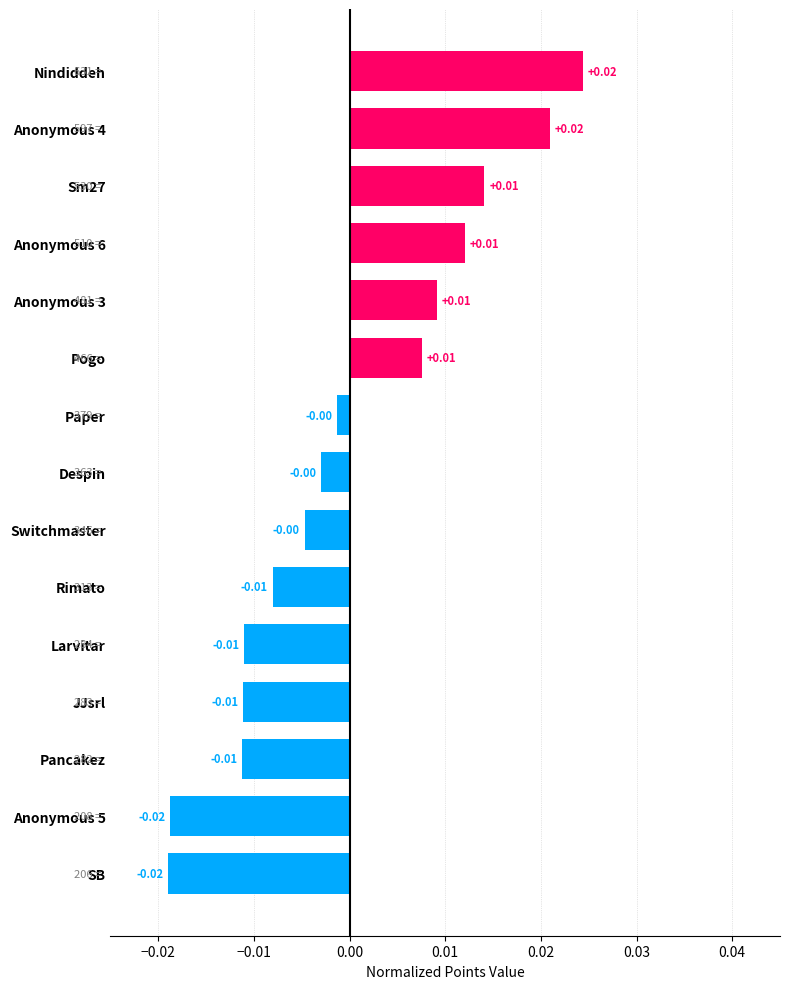

How many positive values are there?

6